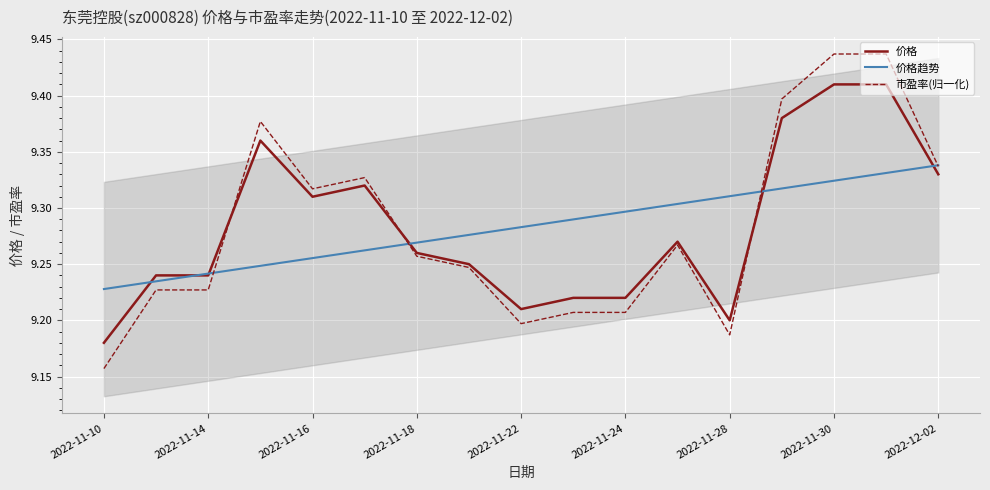

Where is 价格 nearest to the value 9?

2022-11-10